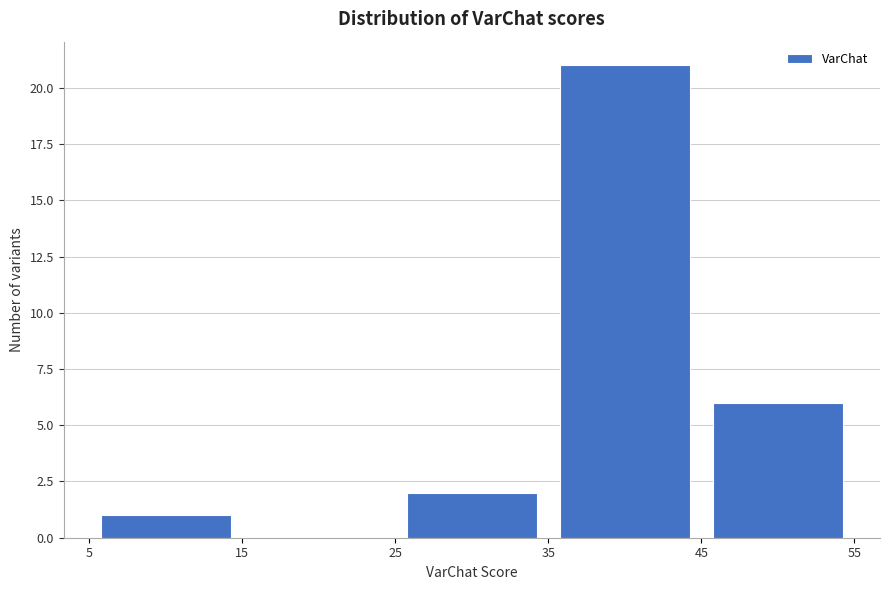

Over which range of the x-axis is the bar tallest?

35 to 45